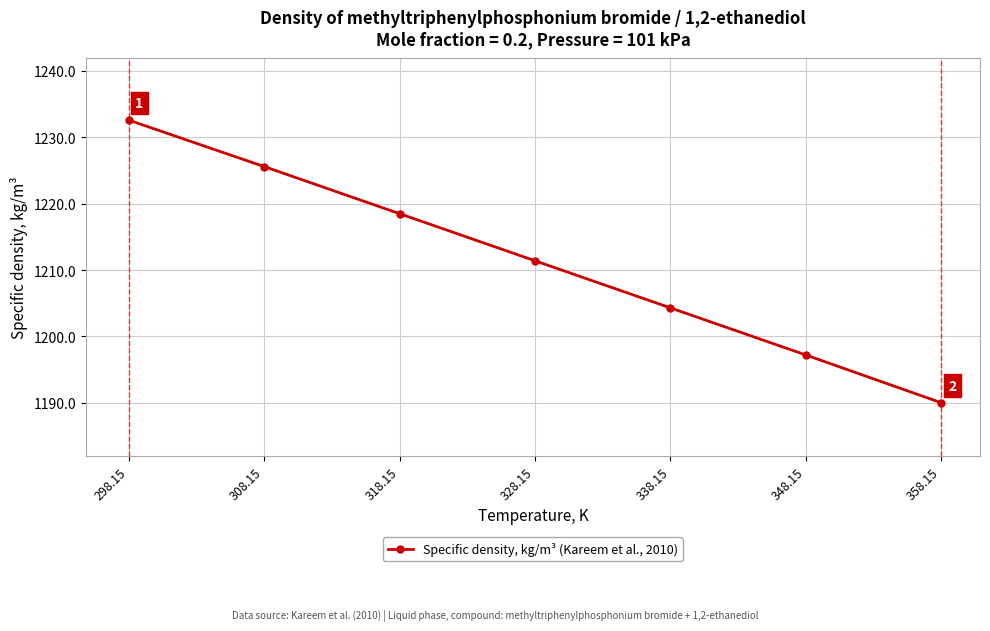

How many lines are shown in the chart?

1